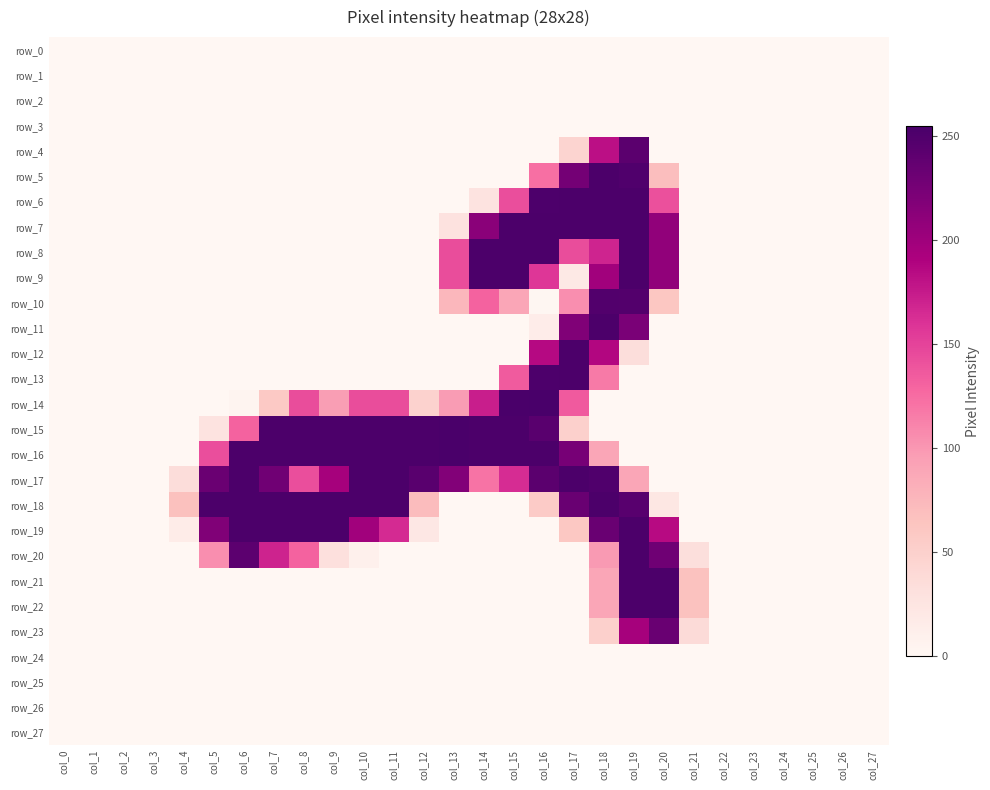

Which series has the widest spread of values?

row_14